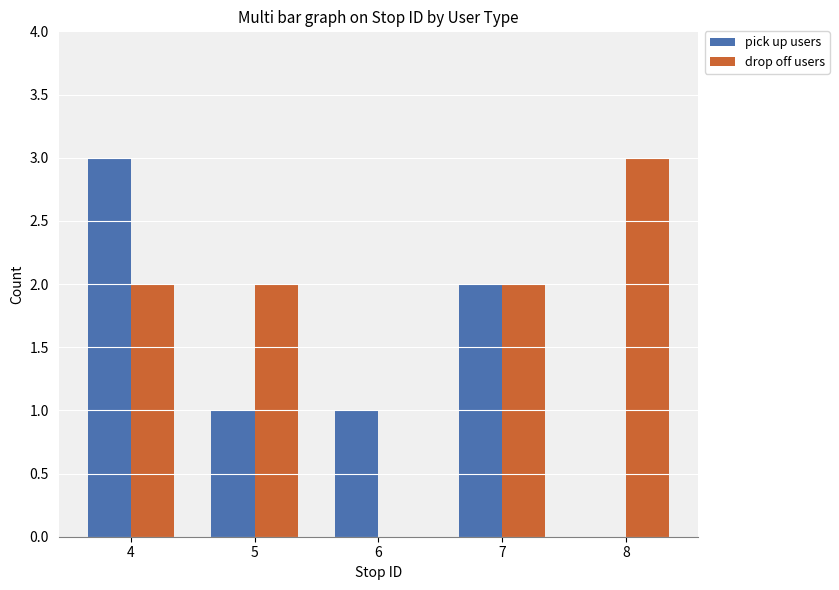

Is the value of drop off users at 8 greater than the value of pick up users at 6?

Yes